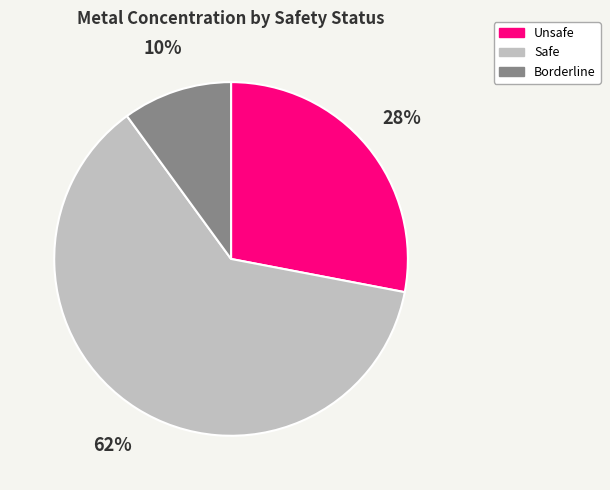

Is there any slice that represents more than half of the pie?

Yes